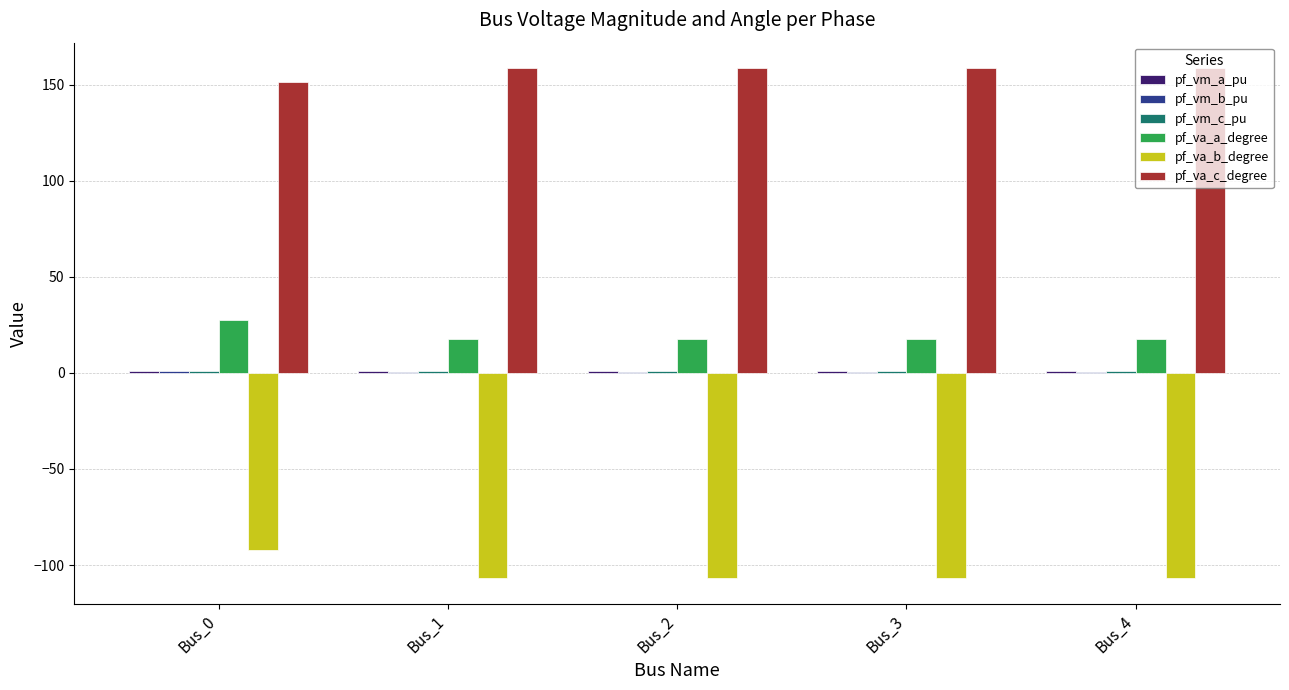

What is the highest value of the pf_va_a_degree series?

27.4